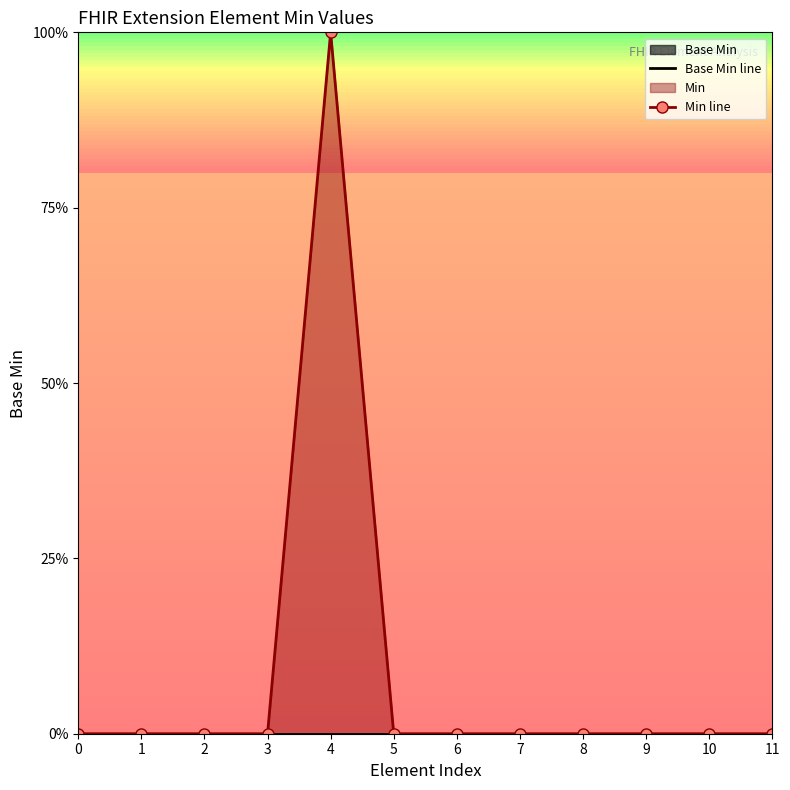

True or false: Min line and Base Min line intersect in this chart.

False